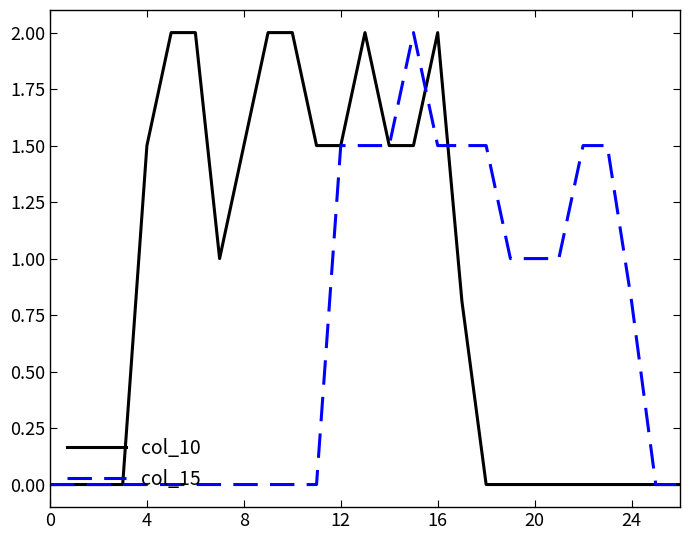

Which series has the largest total across all categories?

col_10